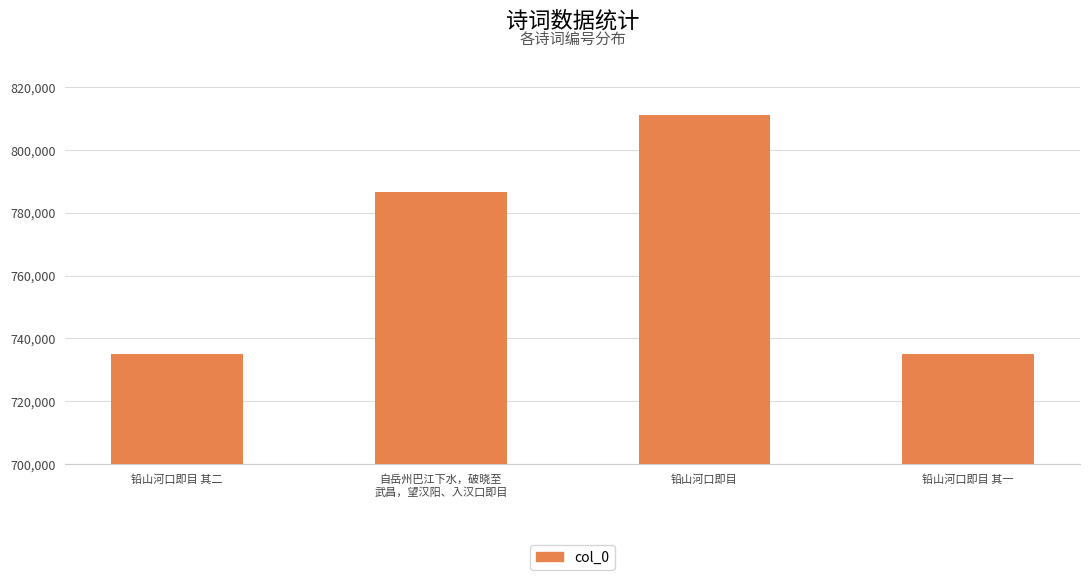

Between 铅山河口即目 其一 and 自岳州巴江下水，破晓至
武昌，望汉阳、入汉口即目, which is larger?

自岳州巴江下水，破晓至
武昌，望汉阳、入汉口即目